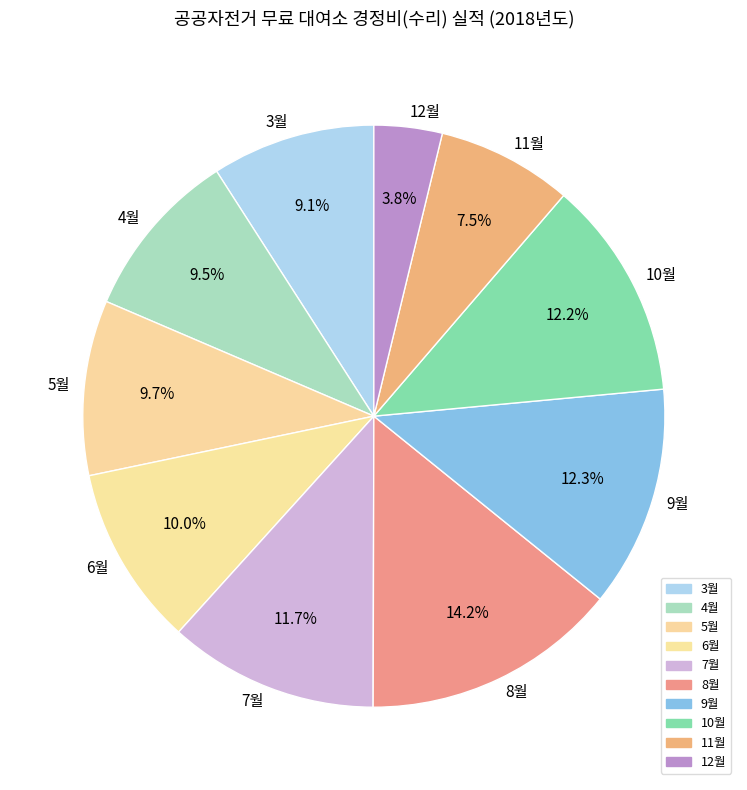

Which category has the biggest portion of the pie?

8월